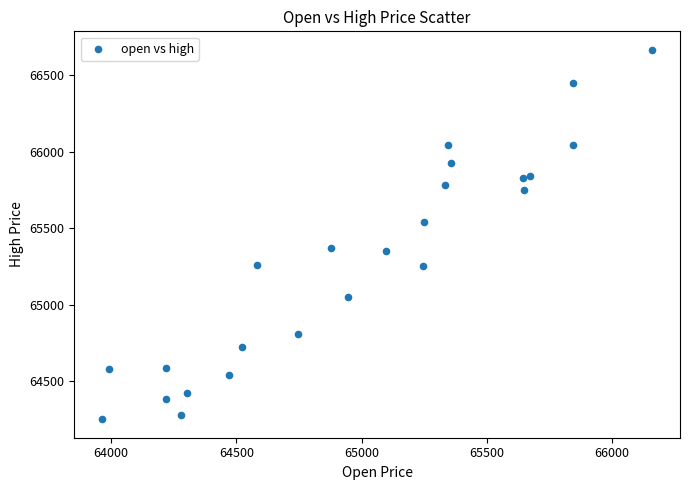

What is the range of Y values (max minus min)?

2416.0